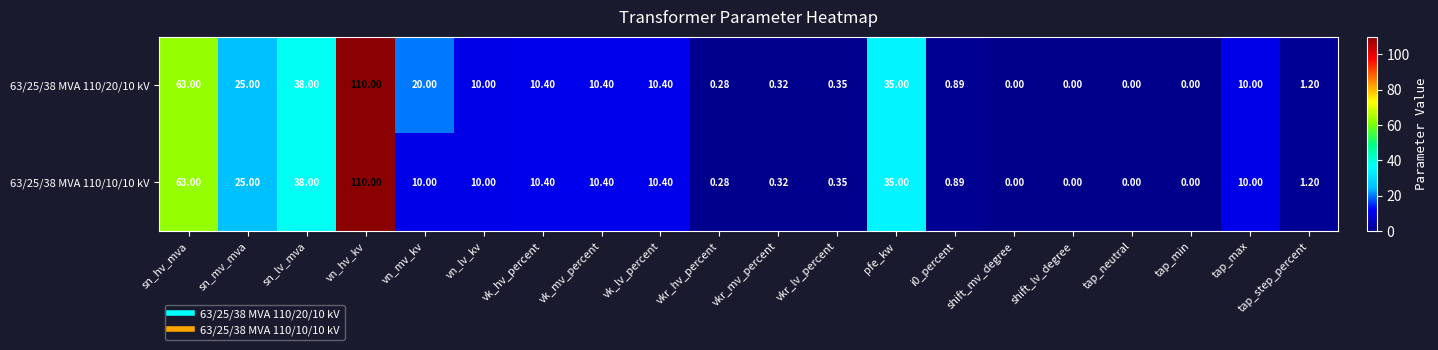

Where is 63/25/38 MVA 110/10/10 kV nearest to the value 55?

sn_hv_mva